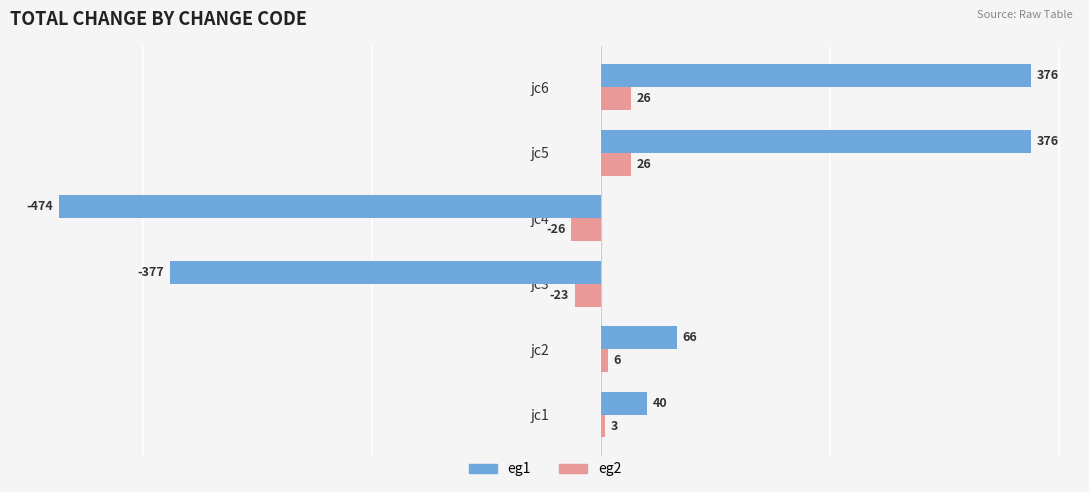

Which series has the widest spread of values?

eg1